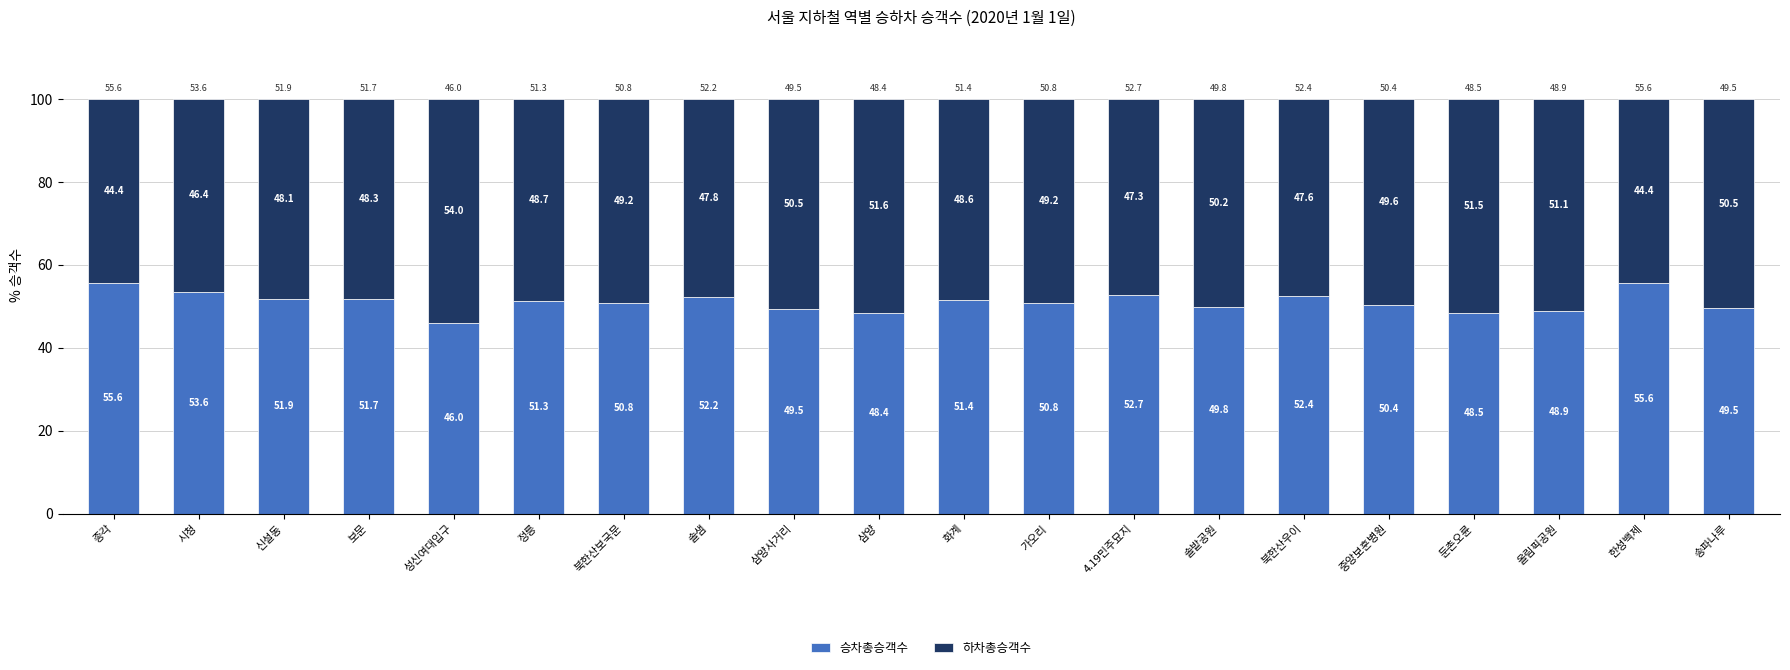

How many bars are there in total?

20